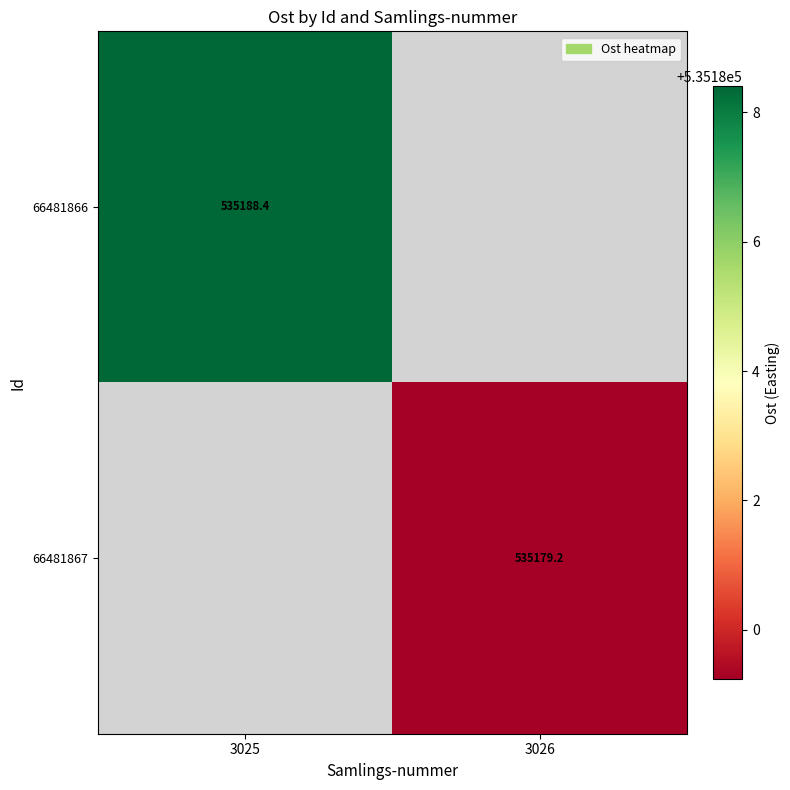

The value of 66481867 at 3026 is 162655.0. True or false?

False